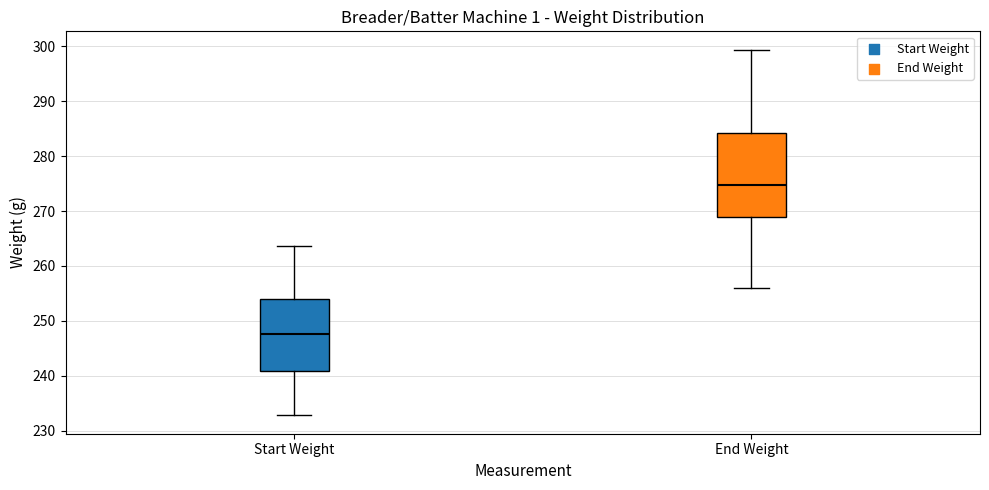

Reading left to right, read every box against the y-axis: the position of its median line, the range the box covers, and the ends of its whiskers. The values are not printed on the chart, so give them approximately, as read against the axis.

Start Weight: median 248, box 241 to 254, whiskers 233 to 264
End Weight: median 275, box 269 to 284, whiskers 256 to 299